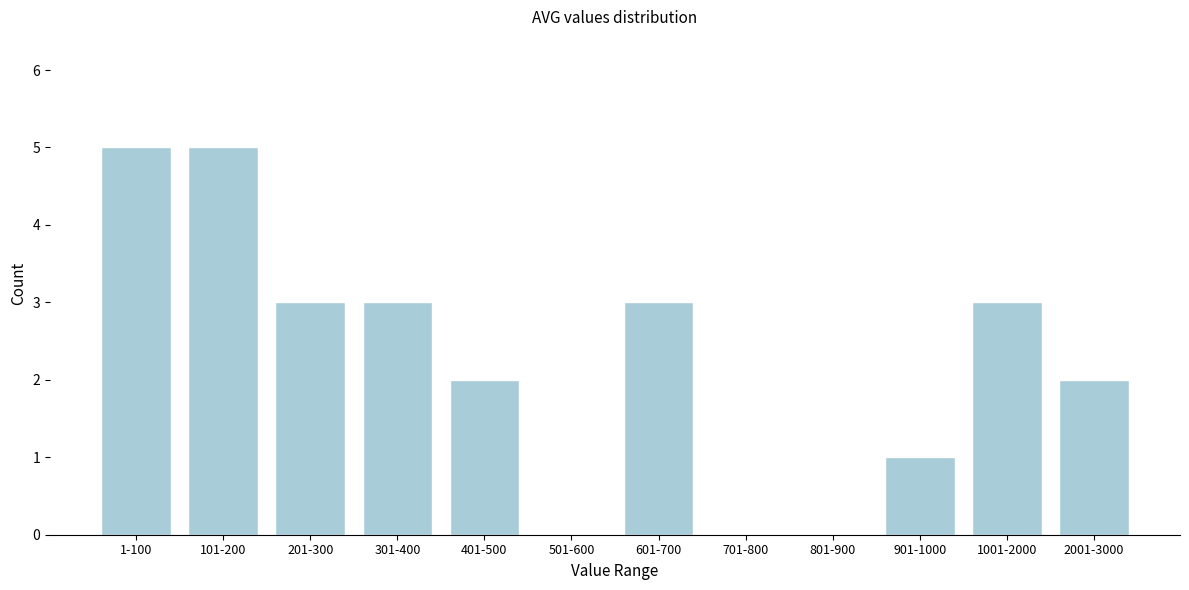

Reading left to right, what are all the values shown in this chart?

1-100=5	101-200=5	201-300=3	301-400=3	401-500=2	501-600=0	601-700=3	701-800=0	801-900=0	901-1000=1	1001-2000=3	2001-3000=2